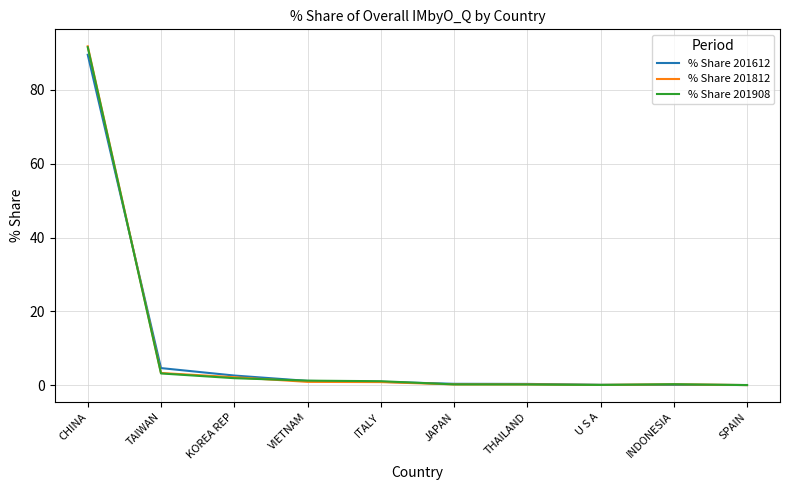

What position from the left is ITALY?

5